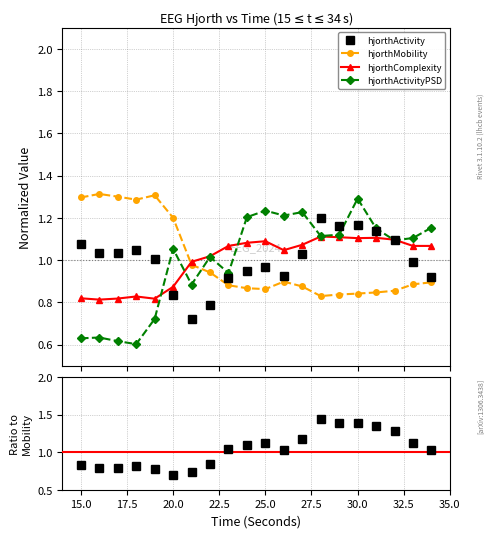

True or false: hjorthActivityPSD has more than 0 interior local peaks.

True